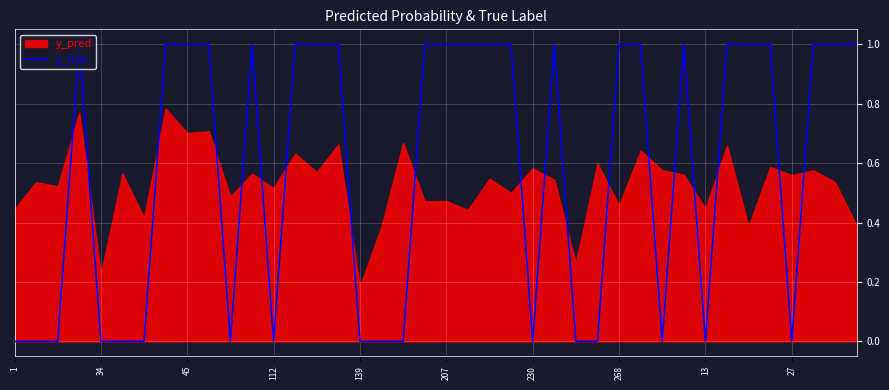

What is the greatest value displayed?

1